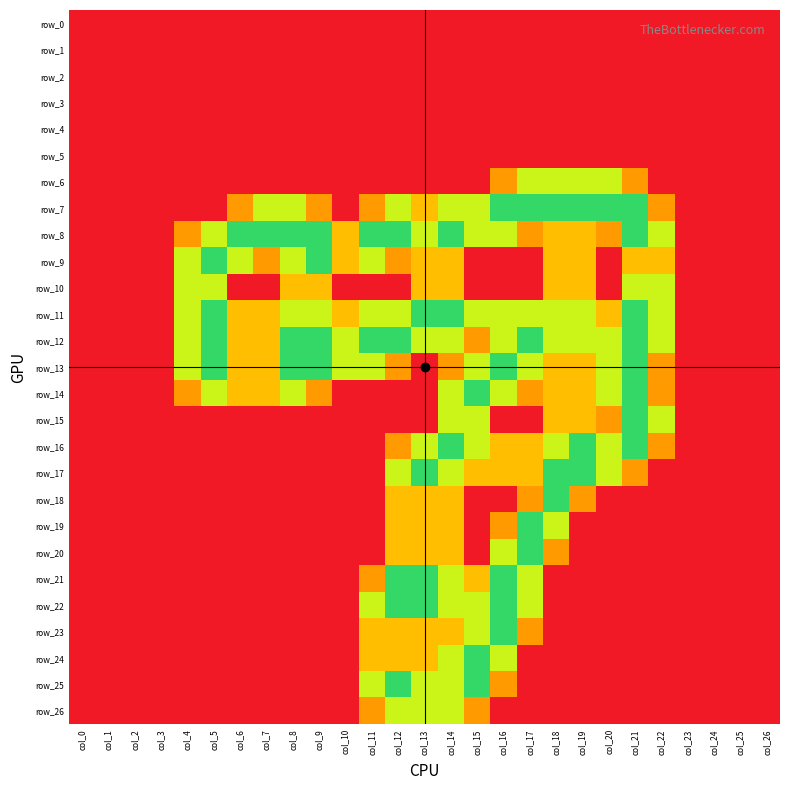

Reading left to right, extract all data points from this chart.

row_0: 0.0	0.0	0.0	0.0	0.0	0.0	0.0	0.0	0.0	0.0	0.0	0.0	0.0	0.0	0.0	0.0	0.0	0.0	0.0	0.0	0.0	0.0	0.0	0.0	0.0	0.0	0.0
row_1: 0.0	0.0	0.0	0.0	0.0	0.0	0.0	0.0	0.0	0.0	0.0	0.0	0.0	0.0	0.0	0.0	0.0	0.0	0.0	0.0	0.0	0.0	0.0	0.0	0.0	0.0	0.0
row_2: 0.0	0.0	0.0	0.0	0.0	0.0	0.0	0.0	0.0	0.0	0.0	0.0	0.0	0.0	0.0	0.0	0.0	0.0	0.0	0.0	0.0	0.0	0.0	0.0	0.0	0.0	0.0
row_3: 0.0	0.0	0.0	0.0	0.0	0.0	0.0	0.0	0.0	0.0	0.0	0.0	0.0	0.0	0.0	0.0	0.0	0.0	0.0	0.0	0.0	0.0	0.0	0.0	0.0	0.0	0.0
row_4: 0.0	0.0	0.0	0.0	0.0	0.0	0.0	0.0	0.0	0.0	0.0	0.0	0.0	0.0	0.0	0.0	0.0	0.0	0.0	0.0	0.0	0.0	0.0	0.0	0.0	0.0	0.0
row_5: 0.0	0.0	0.0	0.0	0.0	0.0	0.0	0.0	0.0	0.0	0.0	0.0	0.0	0.0	0.0	0.0	0.0	0.0	0.0	0.0	0.0	0.0	0.0	0.0	0.0	0.0	0.0
row_6: 0.0	0.0	0.0	0.0	0.0	0.0	0.0	0.0	0.0	0.0	0.0	0.0	0.0	0.0	0.0	0.0	0.8	1.5	1.5	1.5	1.5	0.8	0.0	0.0	0.0	0.0	0.0
row_7: 0.0	0.0	0.0	0.0	0.0	0.0	0.8	1.5	1.5	0.8	0.0	0.8	1.5	1.0	1.5	1.5	2.0	2.0	2.0	2.0	2.0	2.0	0.8	0.0	0.0	0.0	0.0
row_8: 0.0	0.0	0.0	0.0	0.8	1.5	2.0	2.0	2.0	2.0	1.0	2.0	2.0	1.5	2.0	1.5	1.5	0.8	1.0	1.0	0.8	2.0	1.5	0.0	0.0	0.0	0.0
row_9: 0.0	0.0	0.0	0.0	1.5	2.0	1.5	0.8	1.5	2.0	1.0	1.5	0.8	1.0	1.0	0.0	0.0	0.0	1.0	1.0	0.0	1.0	1.0	0.0	0.0	0.0	0.0
row_10: 0.0	0.0	0.0	0.0	1.5	1.5	0.0	0.0	1.0	1.0	0.0	0.0	0.0	1.0	1.0	0.0	0.0	0.0	1.0	1.0	0.0	1.5	1.5	0.0	0.0	0.0	0.0
row_11: 0.0	0.0	0.0	0.0	1.5	2.0	1.0	1.0	1.5	1.5	1.0	1.5	1.5	2.0	2.0	1.5	1.5	1.5	1.5	1.5	1.0	2.0	1.5	0.0	0.0	0.0	0.0
row_12: 0.0	0.0	0.0	0.0	1.5	2.0	1.0	1.0	2.0	2.0	1.5	2.0	2.0	1.5	1.5	0.8	1.5	2.0	1.5	1.5	1.5	2.0	1.5	0.0	0.0	0.0	0.0
row_13: 0.0	0.0	0.0	0.0	1.5	2.0	1.0	1.0	2.0	2.0	1.5	1.5	0.8	0.0	0.8	1.5	2.0	1.5	1.0	1.0	1.5	2.0	0.8	0.0	0.0	0.0	0.0
row_14: 0.0	0.0	0.0	0.0	0.8	1.5	1.0	1.0	1.5	0.8	0.0	0.0	0.0	0.0	1.5	2.0	1.5	0.8	1.0	1.0	1.5	2.0	0.8	0.0	0.0	0.0	0.0
row_15: 0.0	0.0	0.0	0.0	0.0	0.0	0.0	0.0	0.0	0.0	0.0	0.0	0.0	0.0	1.5	1.5	0.0	0.0	1.0	1.0	0.8	2.0	1.5	0.0	0.0	0.0	0.0
row_16: 0.0	0.0	0.0	0.0	0.0	0.0	0.0	0.0	0.0	0.0	0.0	0.0	0.8	1.5	2.0	1.5	1.0	1.0	1.5	2.0	1.5	2.0	0.8	0.0	0.0	0.0	0.0
row_17: 0.0	0.0	0.0	0.0	0.0	0.0	0.0	0.0	0.0	0.0	0.0	0.0	1.5	2.0	1.5	1.0	1.0	1.0	2.0	2.0	1.5	0.8	0.0	0.0	0.0	0.0	0.0
row_18: 0.0	0.0	0.0	0.0	0.0	0.0	0.0	0.0	0.0	0.0	0.0	0.0	1.0	1.0	1.0	0.0	0.0	0.8	2.0	0.8	0.0	0.0	0.0	0.0	0.0	0.0	0.0
row_19: 0.0	0.0	0.0	0.0	0.0	0.0	0.0	0.0	0.0	0.0	0.0	0.0	1.0	1.0	1.0	0.0	0.8	2.0	1.5	0.0	0.0	0.0	0.0	0.0	0.0	0.0	0.0
row_20: 0.0	0.0	0.0	0.0	0.0	0.0	0.0	0.0	0.0	0.0	0.0	0.0	1.0	1.0	1.0	0.0	1.5	2.0	0.8	0.0	0.0	0.0	0.0	0.0	0.0	0.0	0.0
row_21: 0.0	0.0	0.0	0.0	0.0	0.0	0.0	0.0	0.0	0.0	0.0	0.8	2.0	2.0	1.5	1.0	2.0	1.5	0.0	0.0	0.0	0.0	0.0	0.0	0.0	0.0	0.0
row_22: 0.0	0.0	0.0	0.0	0.0	0.0	0.0	0.0	0.0	0.0	0.0	1.5	2.0	2.0	1.5	1.5	2.0	1.5	0.0	0.0	0.0	0.0	0.0	0.0	0.0	0.0	0.0
row_23: 0.0	0.0	0.0	0.0	0.0	0.0	0.0	0.0	0.0	0.0	0.0	1.0	1.0	1.0	1.0	1.5	2.0	0.8	0.0	0.0	0.0	0.0	0.0	0.0	0.0	0.0	0.0
row_24: 0.0	0.0	0.0	0.0	0.0	0.0	0.0	0.0	0.0	0.0	0.0	1.0	1.0	1.0	1.5	2.0	1.5	0.0	0.0	0.0	0.0	0.0	0.0	0.0	0.0	0.0	0.0
row_25: 0.0	0.0	0.0	0.0	0.0	0.0	0.0	0.0	0.0	0.0	0.0	1.5	2.0	1.5	1.5	2.0	0.8	0.0	0.0	0.0	0.0	0.0	0.0	0.0	0.0	0.0	0.0
row_26: 0.0	0.0	0.0	0.0	0.0	0.0	0.0	0.0	0.0	0.0	0.0	0.8	1.5	1.5	1.5	0.8	0.0	0.0	0.0	0.0	0.0	0.0	0.0	0.0	0.0	0.0	0.0